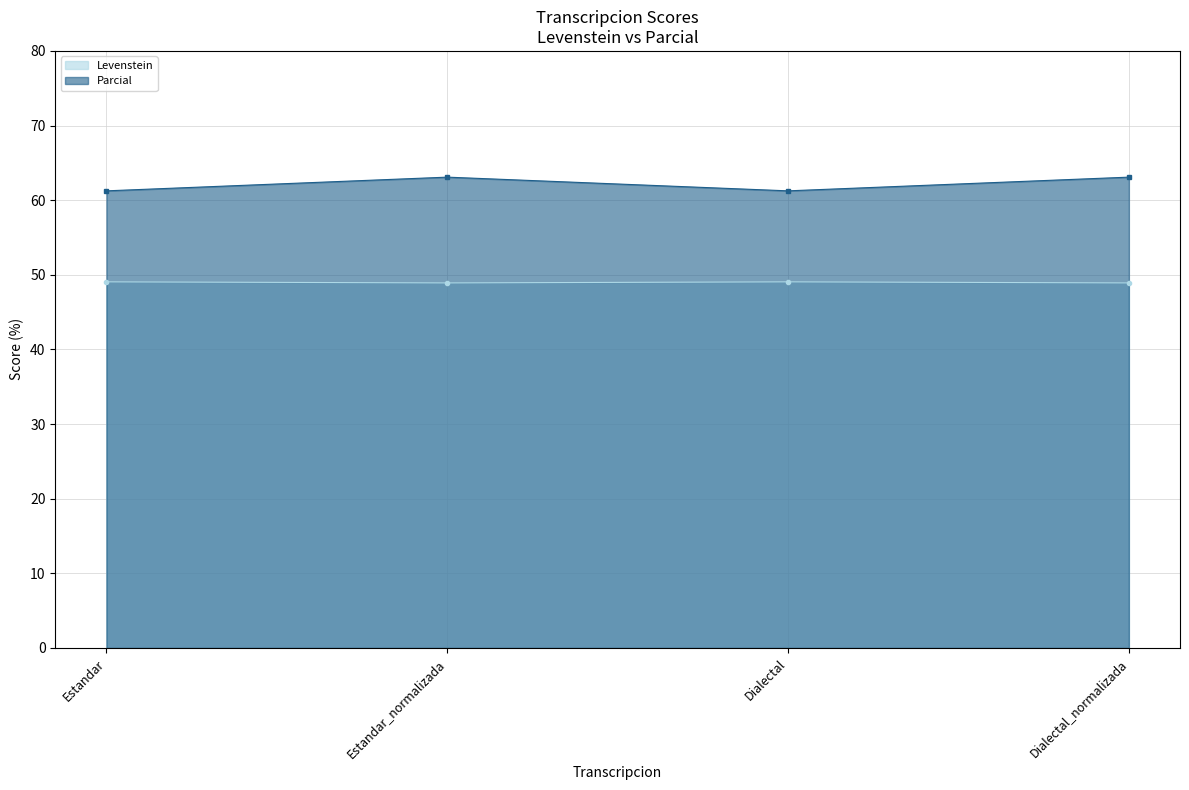

Where does the Levenstein series first go above 49?

Estandar